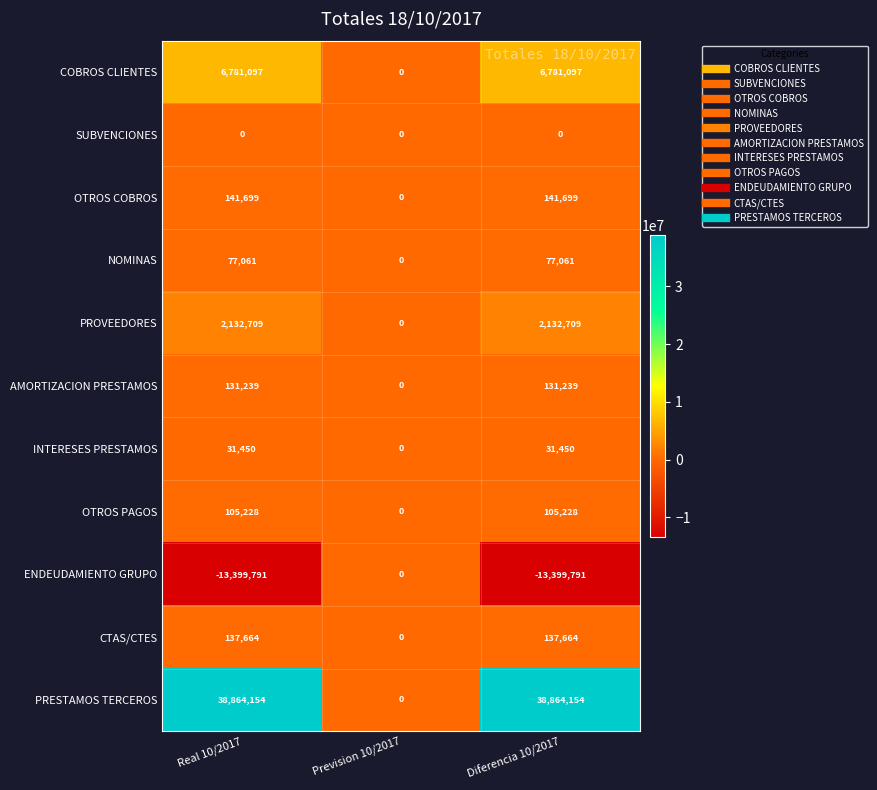

How many NOMINAS values are between 0 and 77061?

3